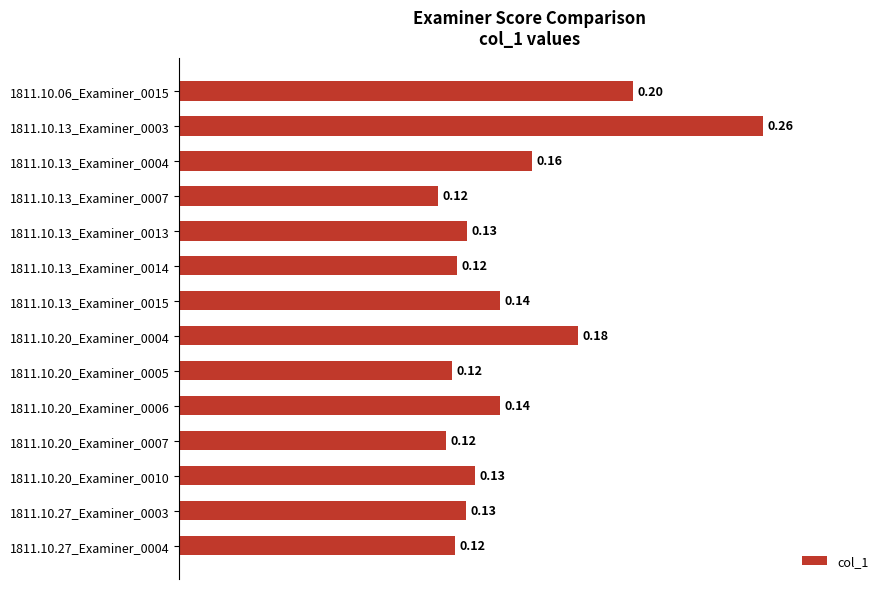

What is the sum of all values?

2.1